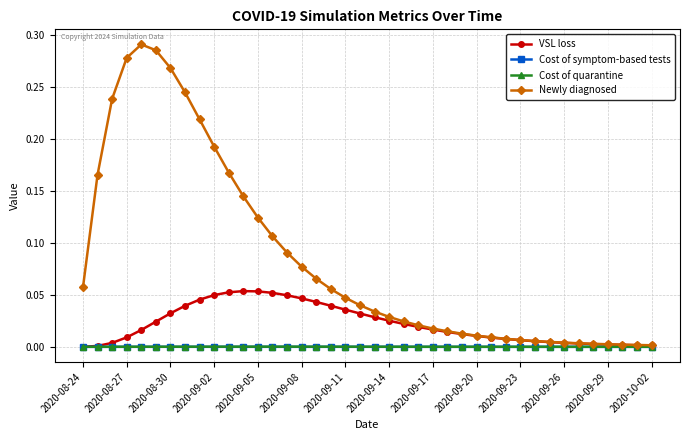

Which series has the widest spread of values?

Newly diagnosed